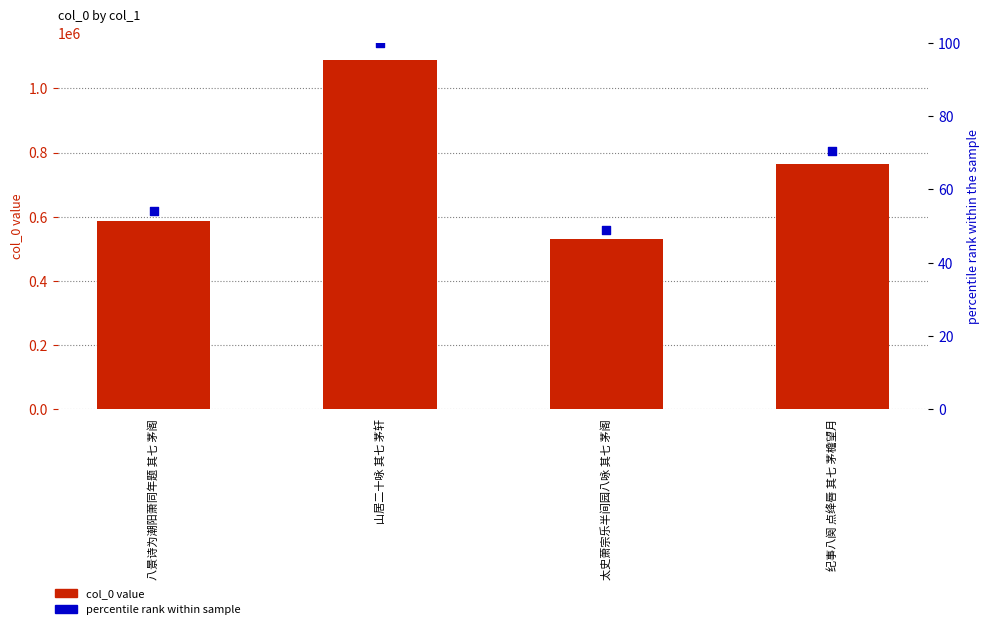

At which category is the sum across all series the highest?

山居二十咏 其七 茅轩